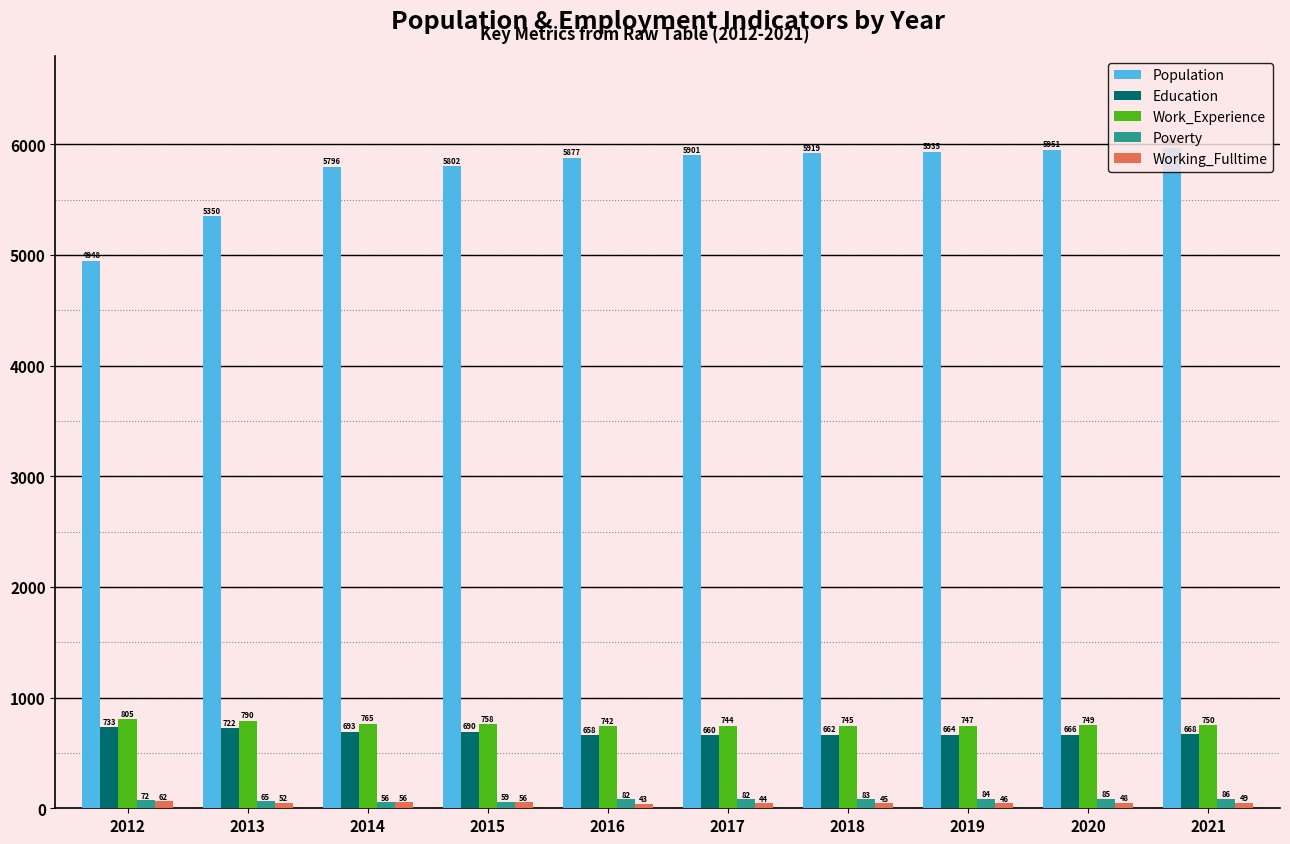

What is the difference between the highest and lowest values at 2016?

5834